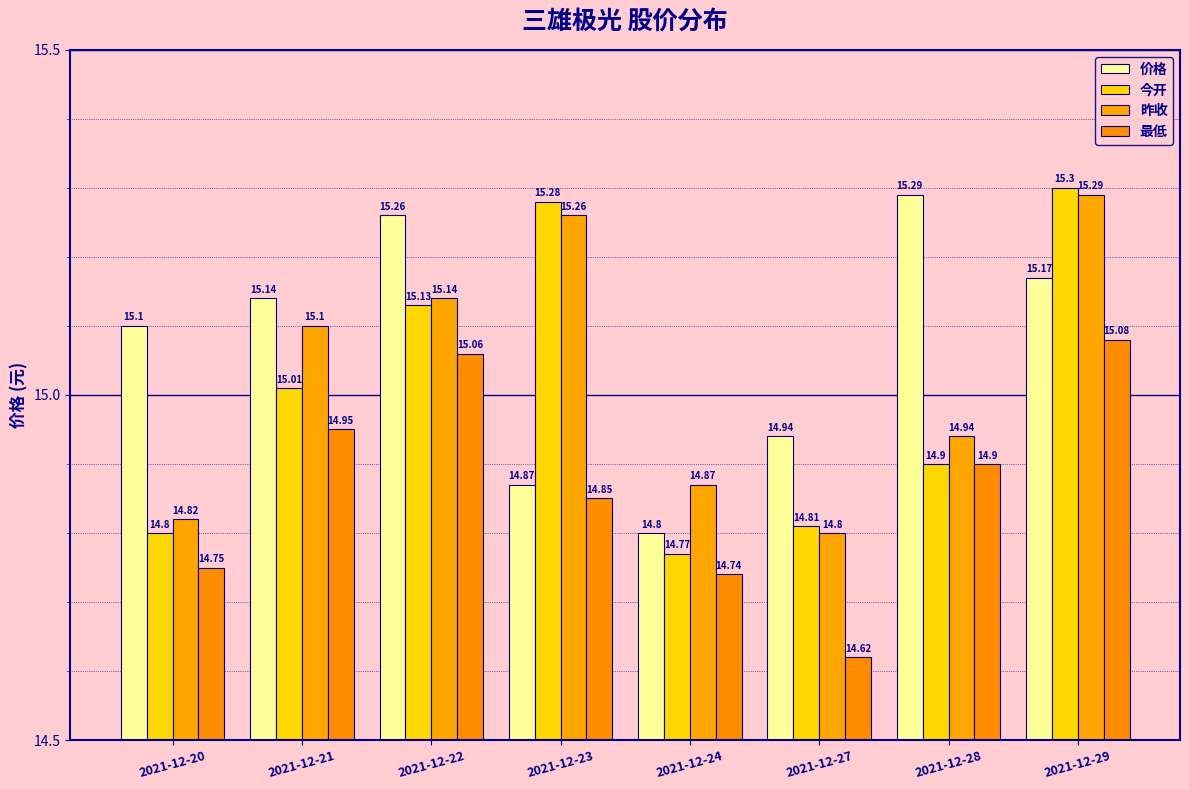

Which series has the largest total across all categories?

价格